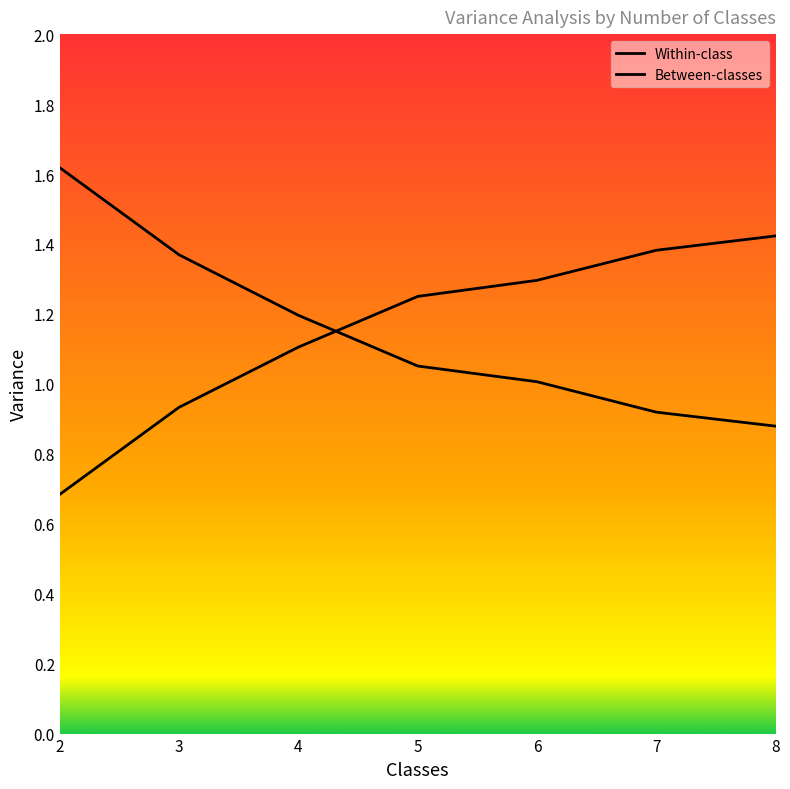

Which series has the widest spread of values?

Within-class